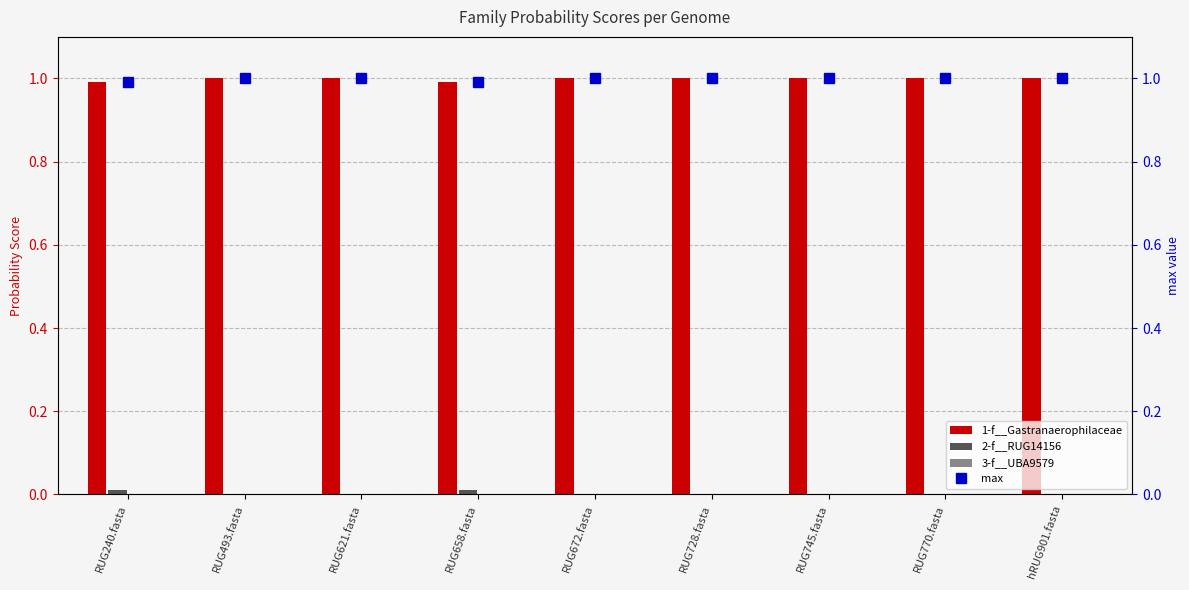

The value of 1-f__Gastranaerophilaceae at RUG658.fasta is 0.6. True or false?

False